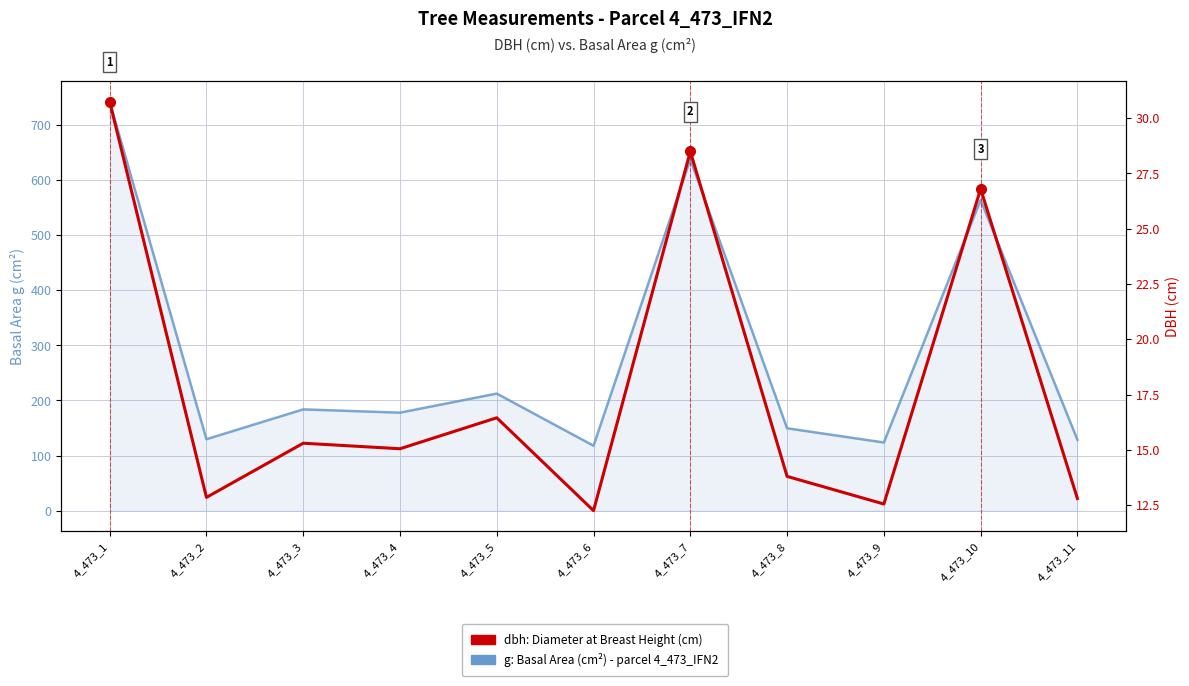

What is the average value of the dbh: Diameter at Breast Height (cm) series?

17.9